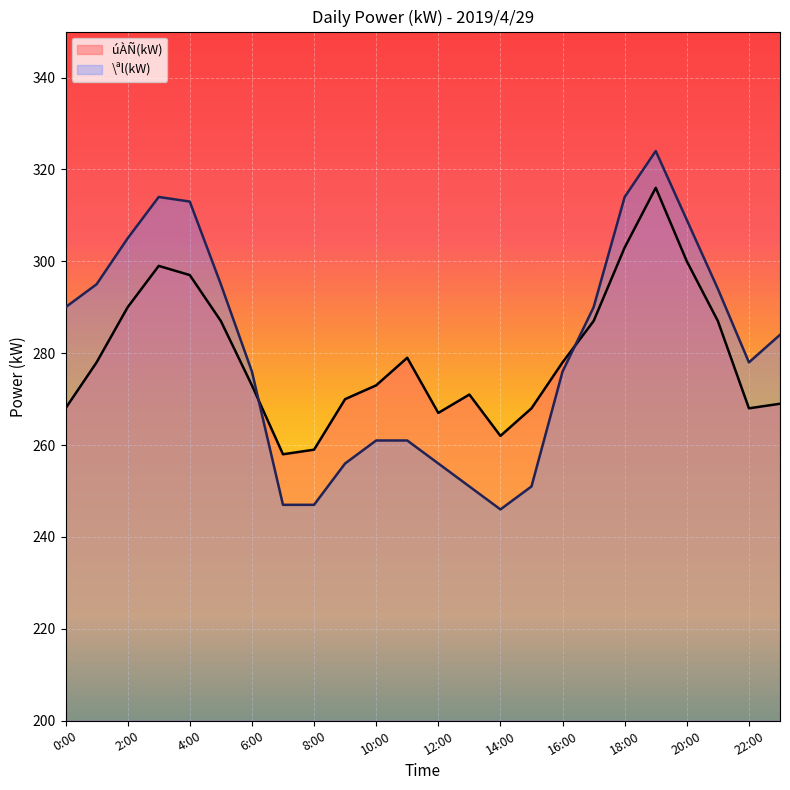

Is the value of \ªl(kW) at 18:00 greater than the value of úÀÑ(kW) at 20:00?

Yes